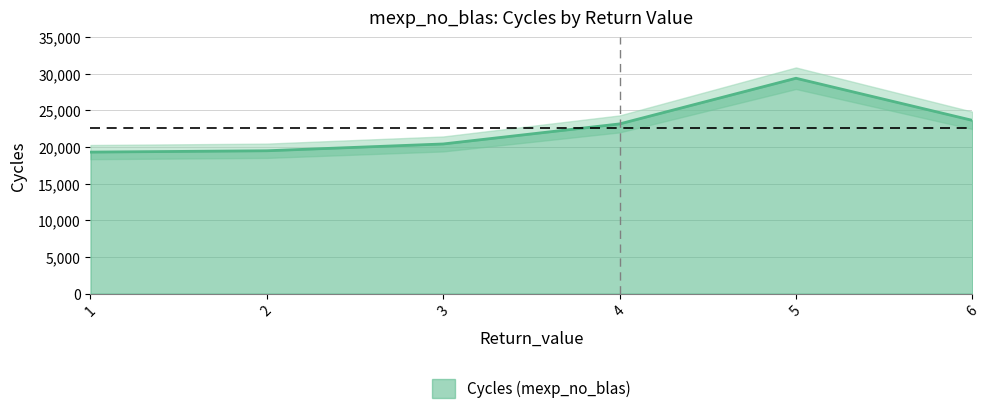

What is the difference between the maximum and minimum values?

10072.4